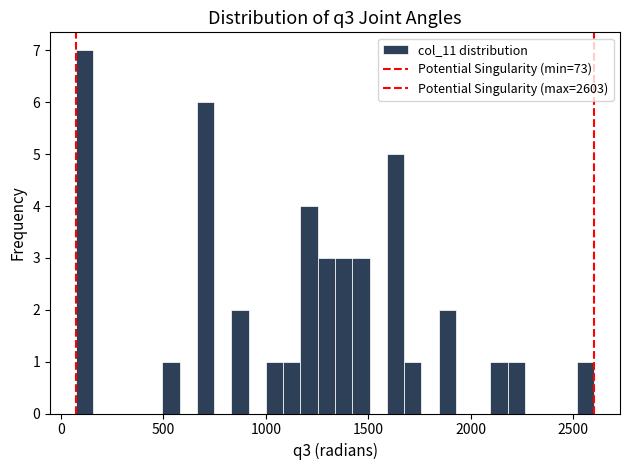

Read against the x-axis, roughly where is the centre of the tallest bar?

100